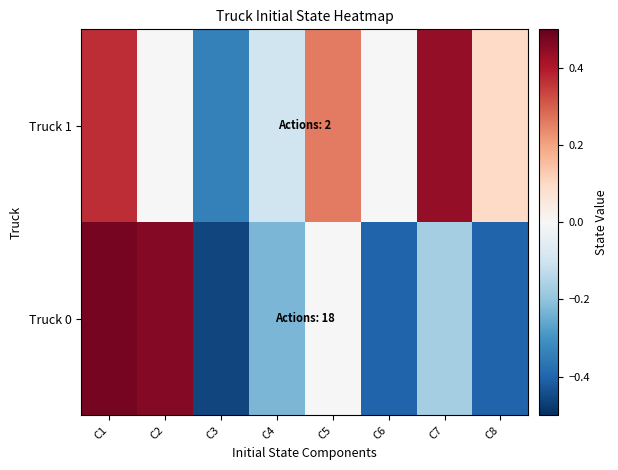

Rank the series by their maximum value, from highest to lowest.

Truck 0, Truck 1